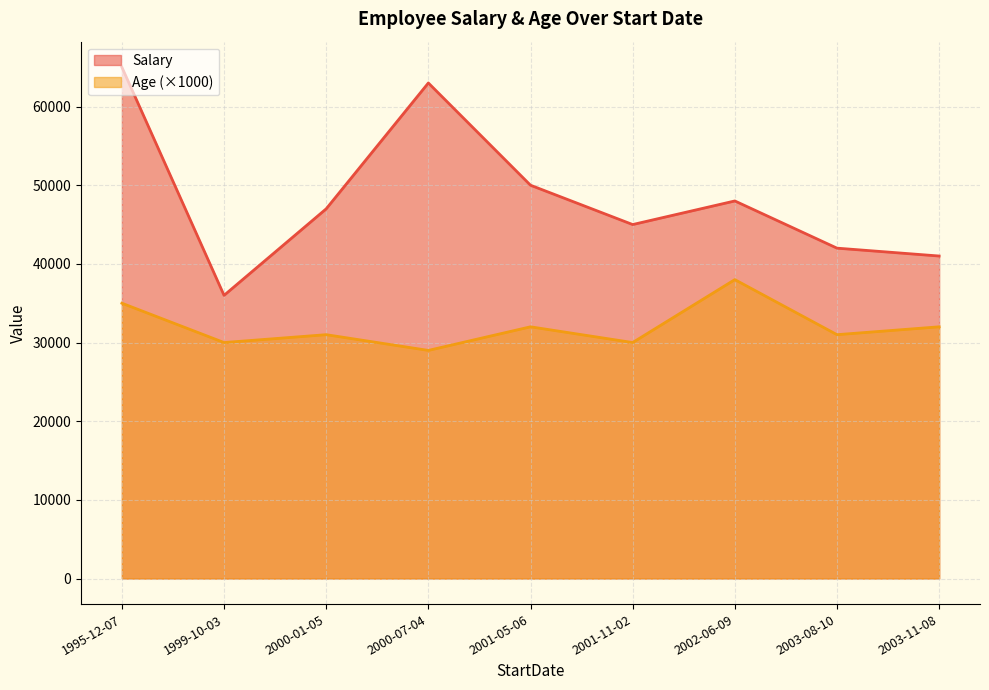

List the labels in order of Age value, smallest first.

2000-07-04, 2001-11-02, 1999-10-03, 2000-01-05, 2003-08-10, 2001-05-06, 2003-11-08, 1995-12-07, 2002-06-09